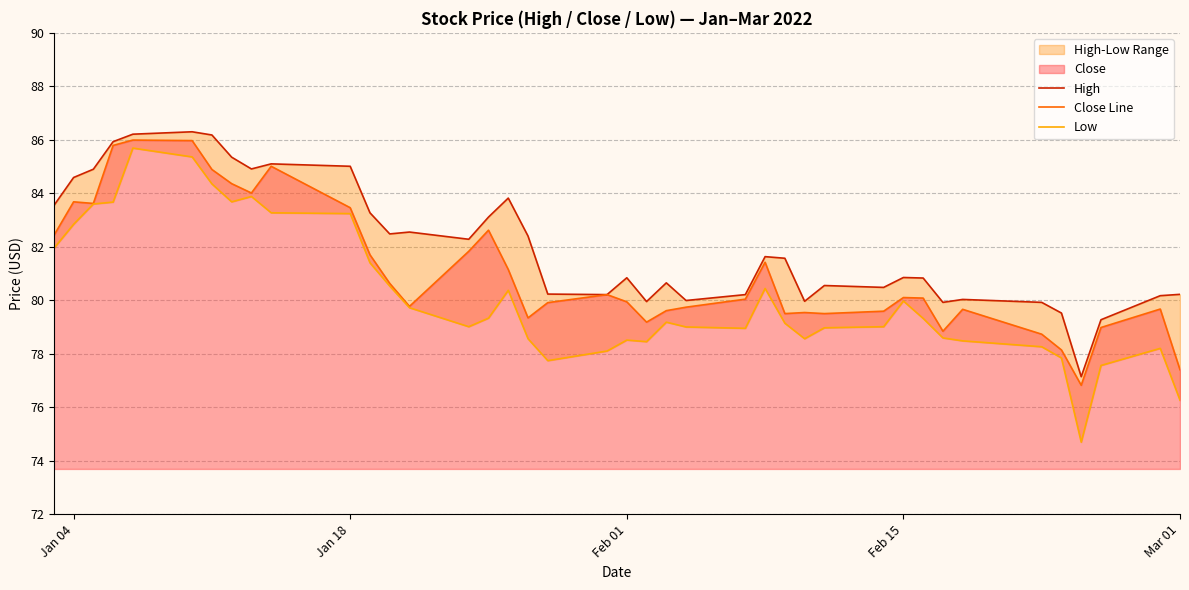

The value of Close Line at Jan 04 is 83.7. True or false?

True